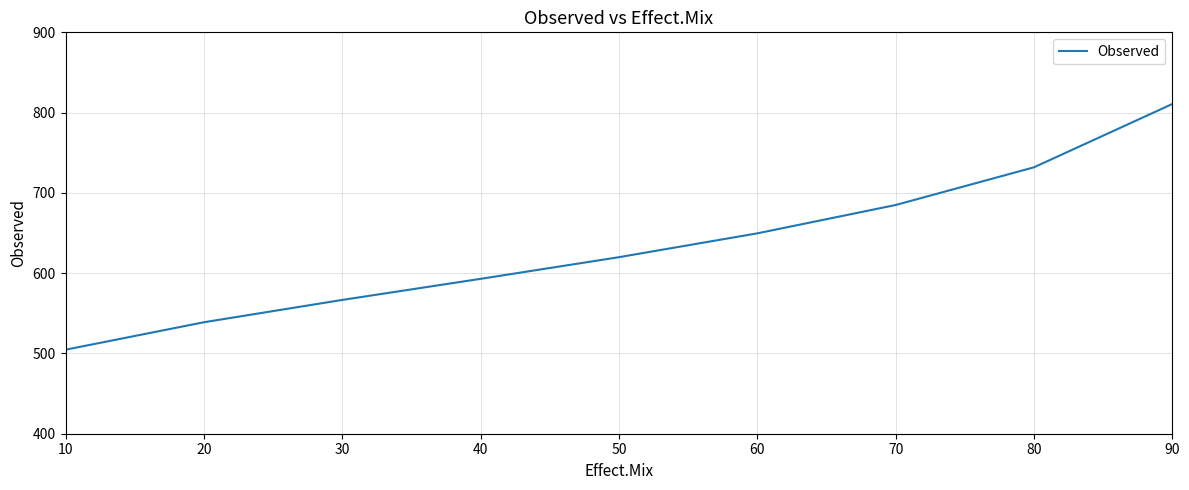

List the labels in order of value, smallest first.

10, 20, 30, 40, 50, 60, 70, 80, 90